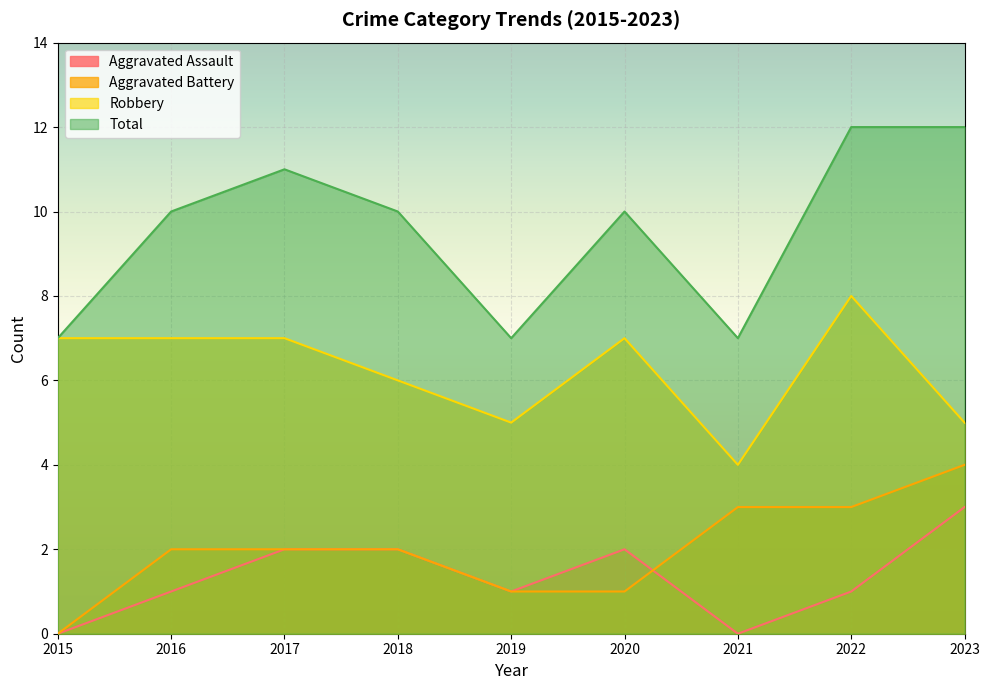

What is the difference between the highest and lowest values at 2016?

9